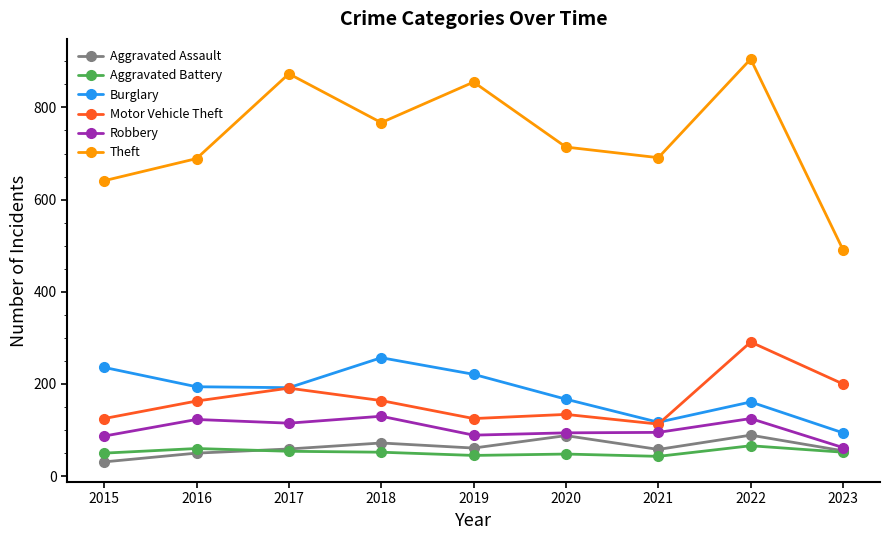

Between 2019 and 2020, which series saw the biggest shift?

Theft